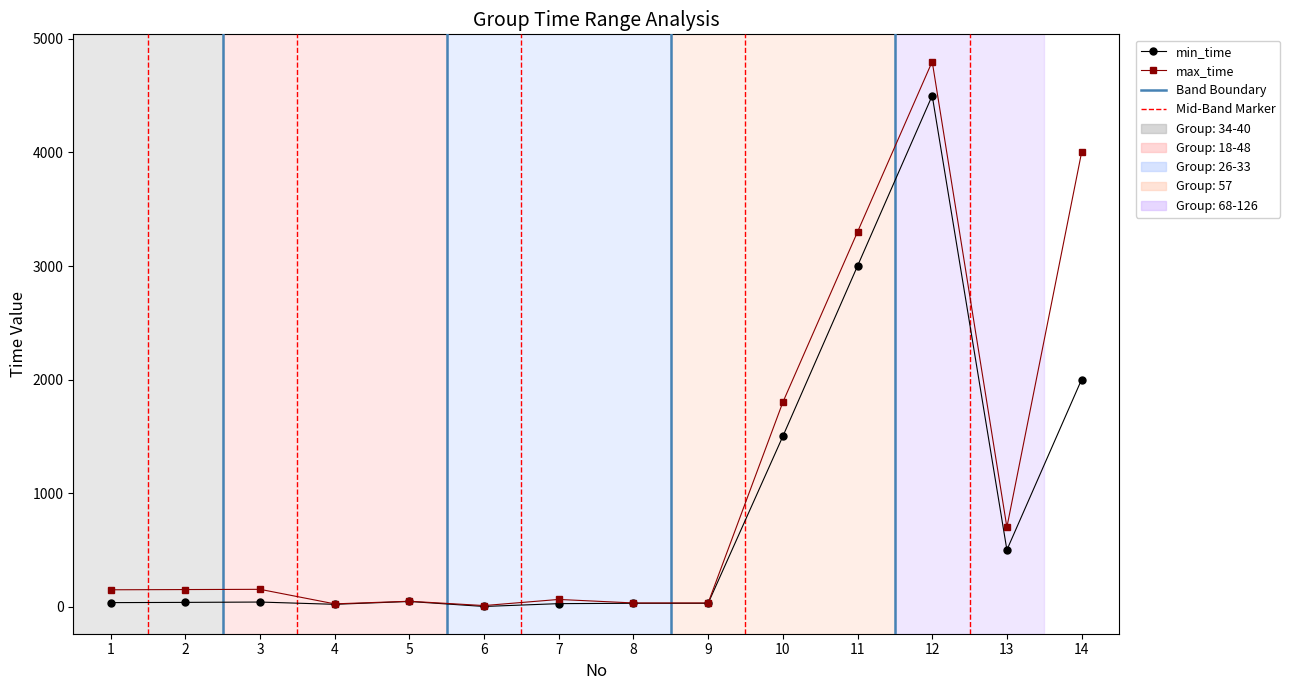

Between 6 and 10, which series saw the biggest shift?

max_time